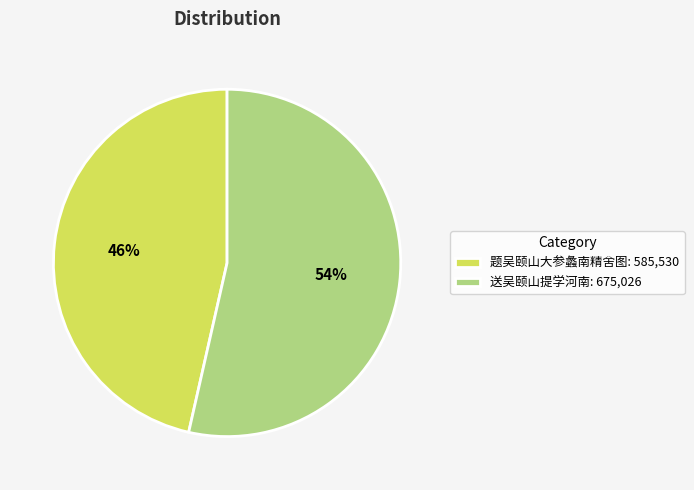

Is it true that 送吴颐山提学河南 is 41% of the pie?

False